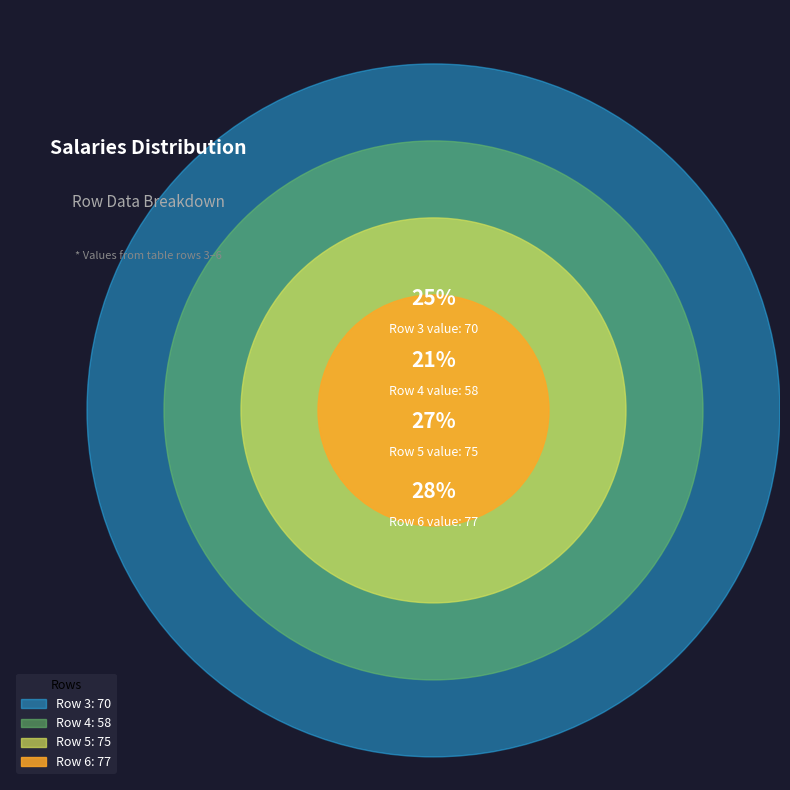

To the nearest percent, what portion does Row 4 represent?

21%